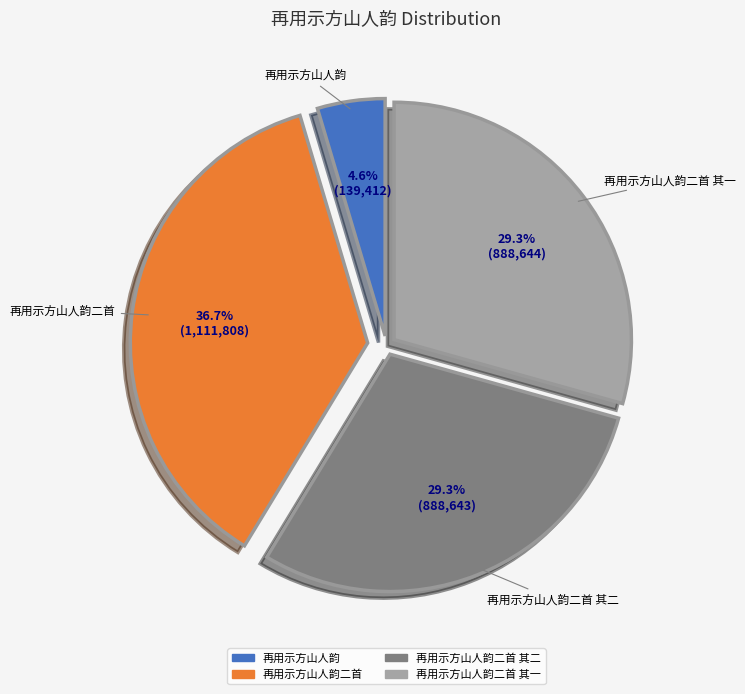

Does any single category account for the majority?

No